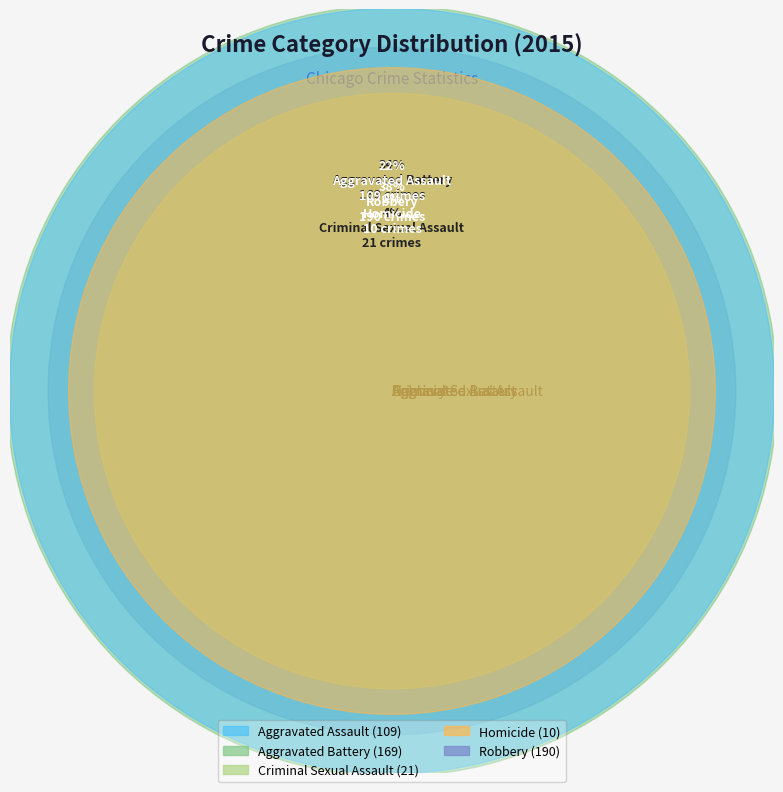

To the nearest percent, what is the average slice percentage?

20%